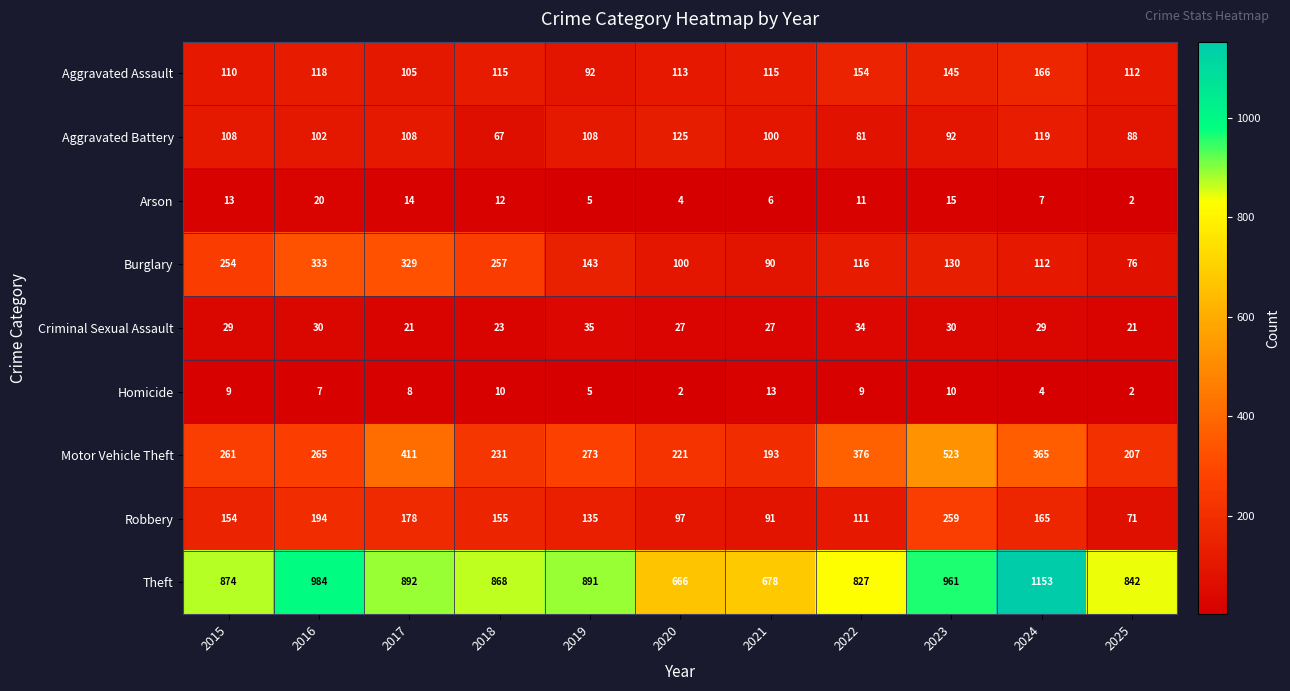

Read the Aggravated Assault value at 2025, to the nearest 10.

110